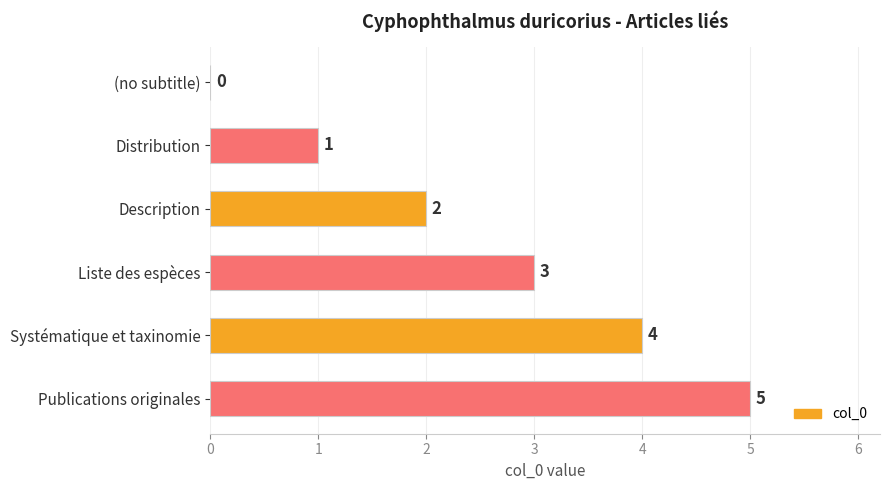

True or false: the data shows 3 at Liste des espèces.

True